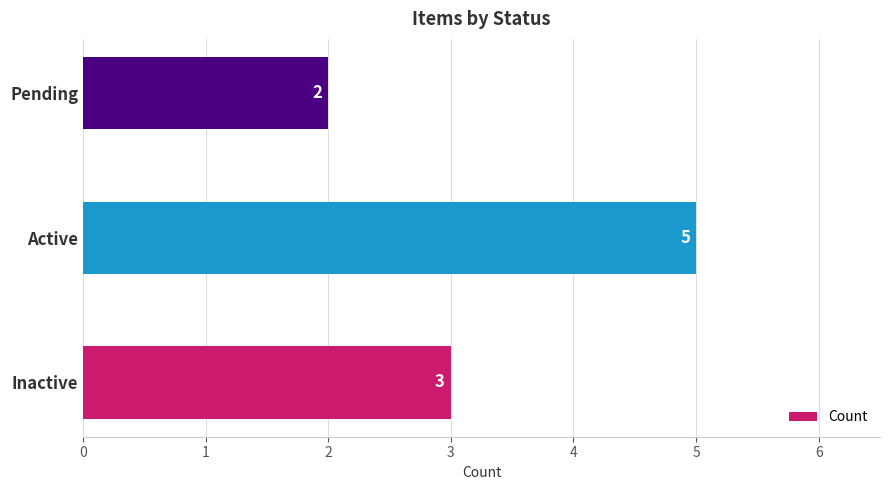

Reading bottom to top, extract all data points from this chart.

3	5	2